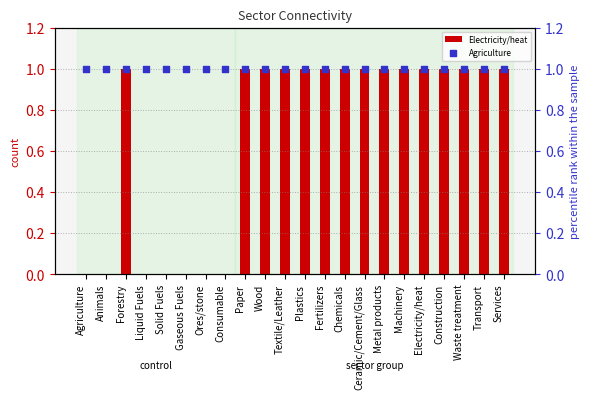

At which category is the sum across all series the highest?

Forestry